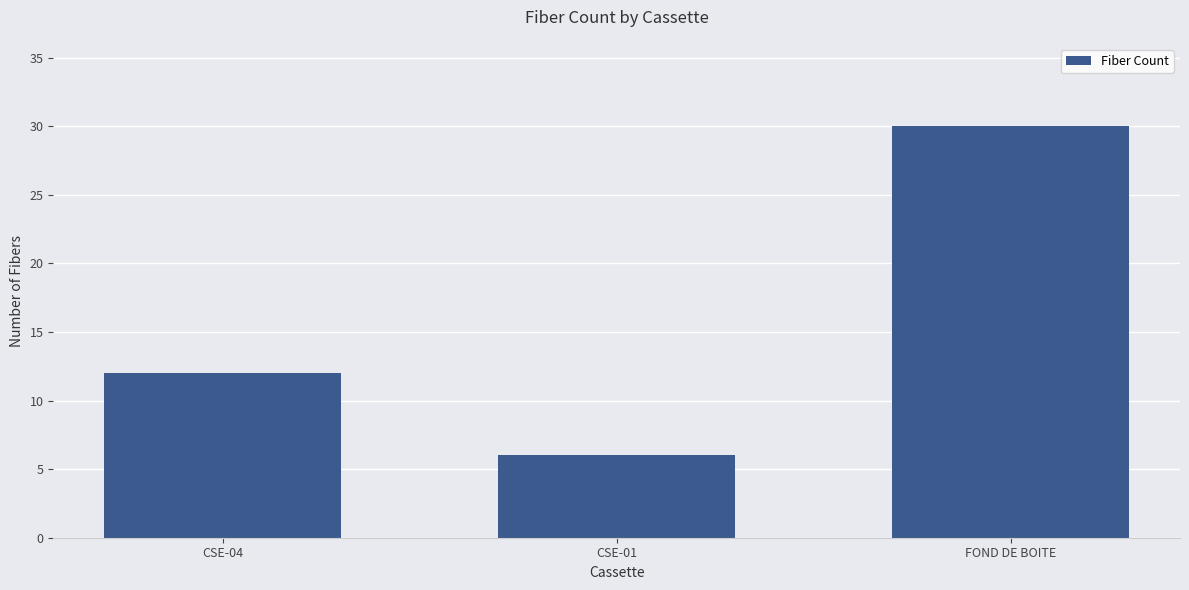

What position from the left is CSE-04?

1